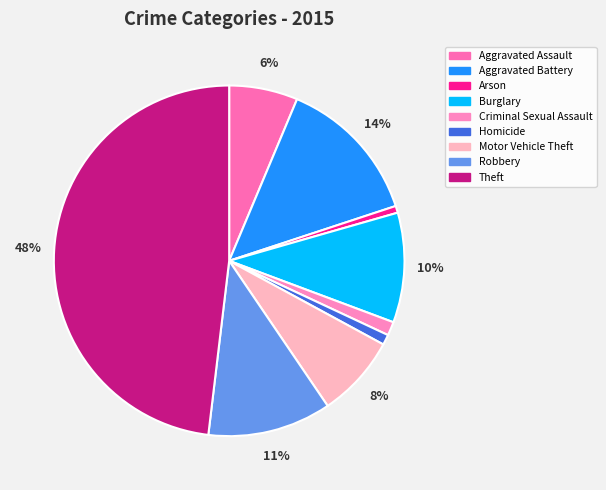

How many slices are in this pie chart?

9